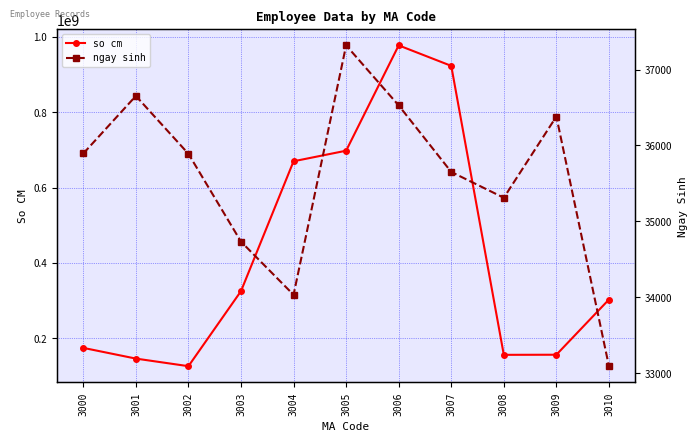

What is the value of the so cm point at the 7th from the left?

976622239